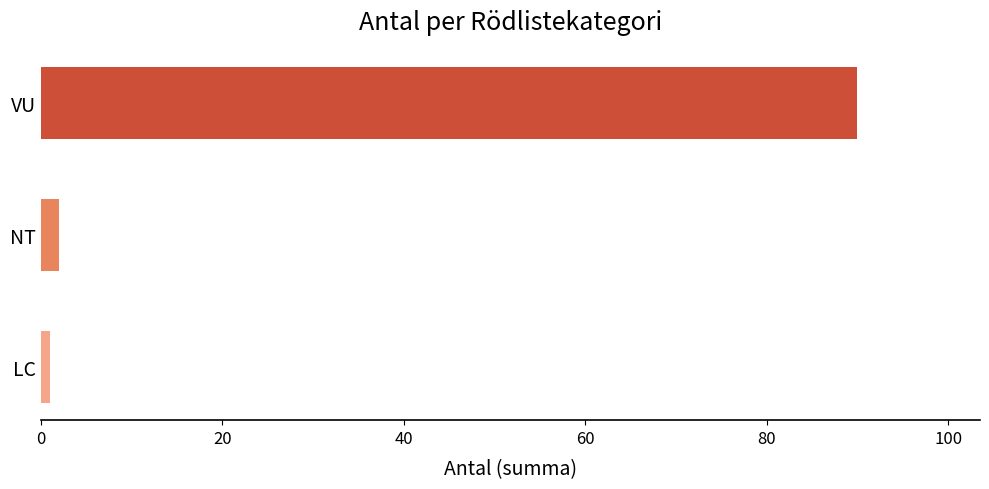

Rank the categories by value from highest to lowest.

VU, NT, LC